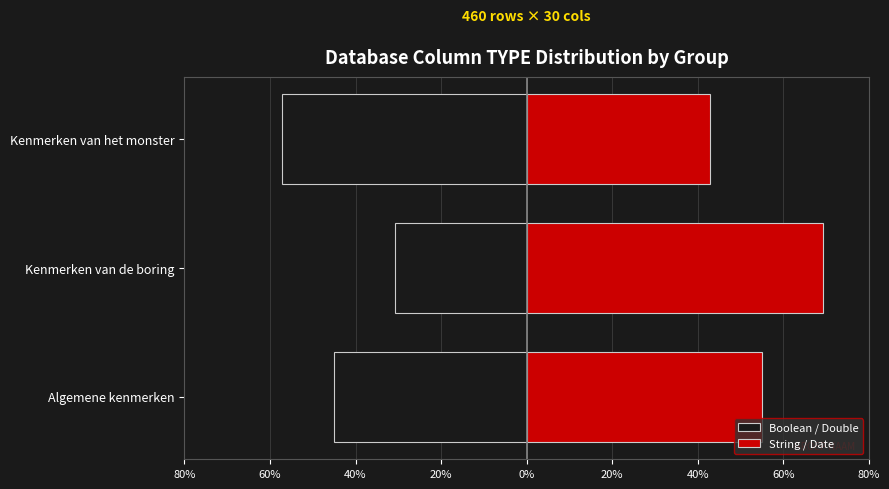

What is the lowest value of the Boolean / Double series?

-57.1